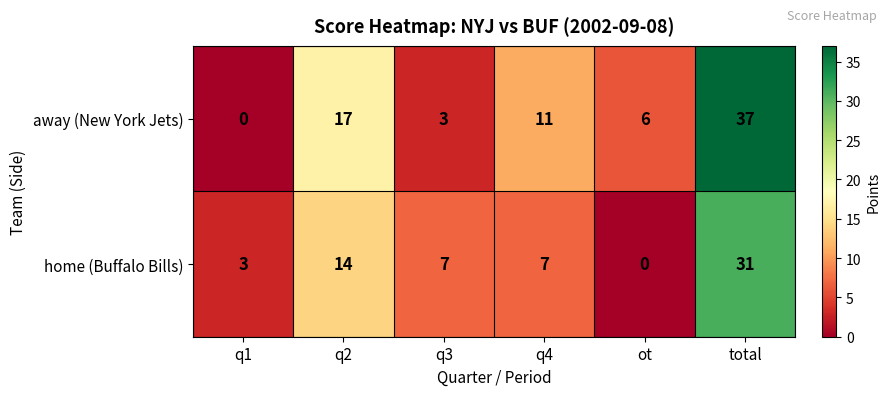

How many values in away (New York Jets) are above zero?

5